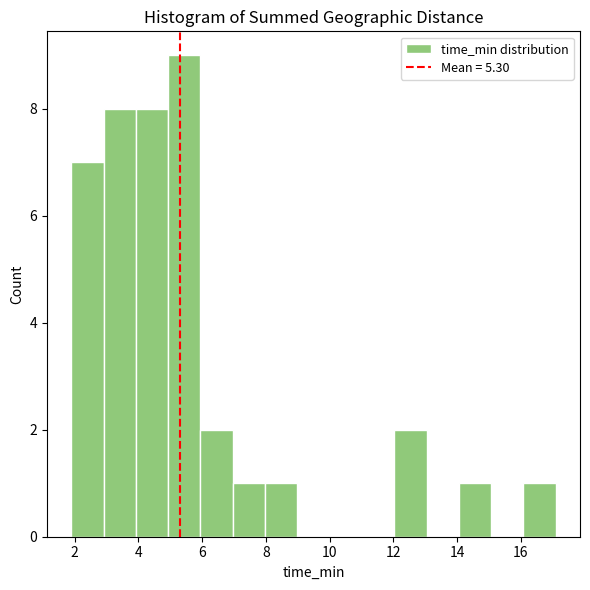

What is the height of the bar covering 8.0 to 9.0 on the x-axis? Neither the bar edges nor the heights are printed on the chart, so give them approximately, as read against the axes.

1